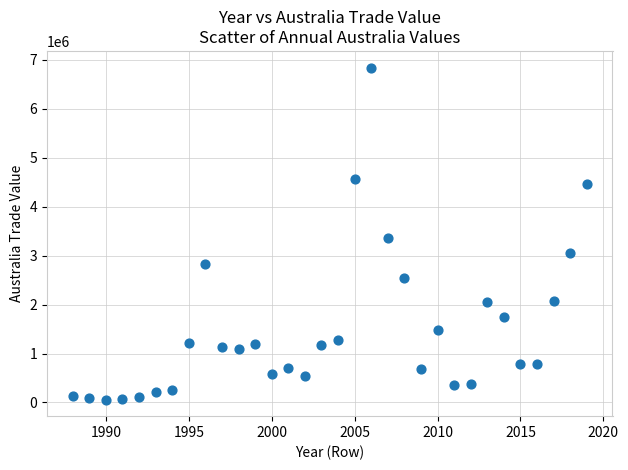

What is the range of Y values (max minus min)?

6784140.7